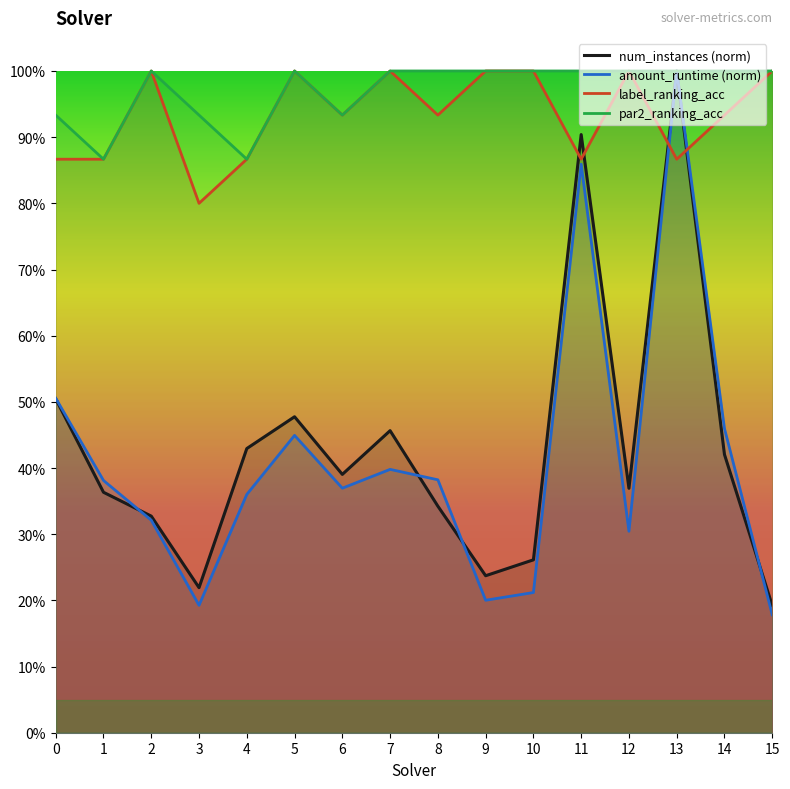

Is the value of label_ranking_acc at 12 greater than the value of num_instances (norm) at 5?

Yes